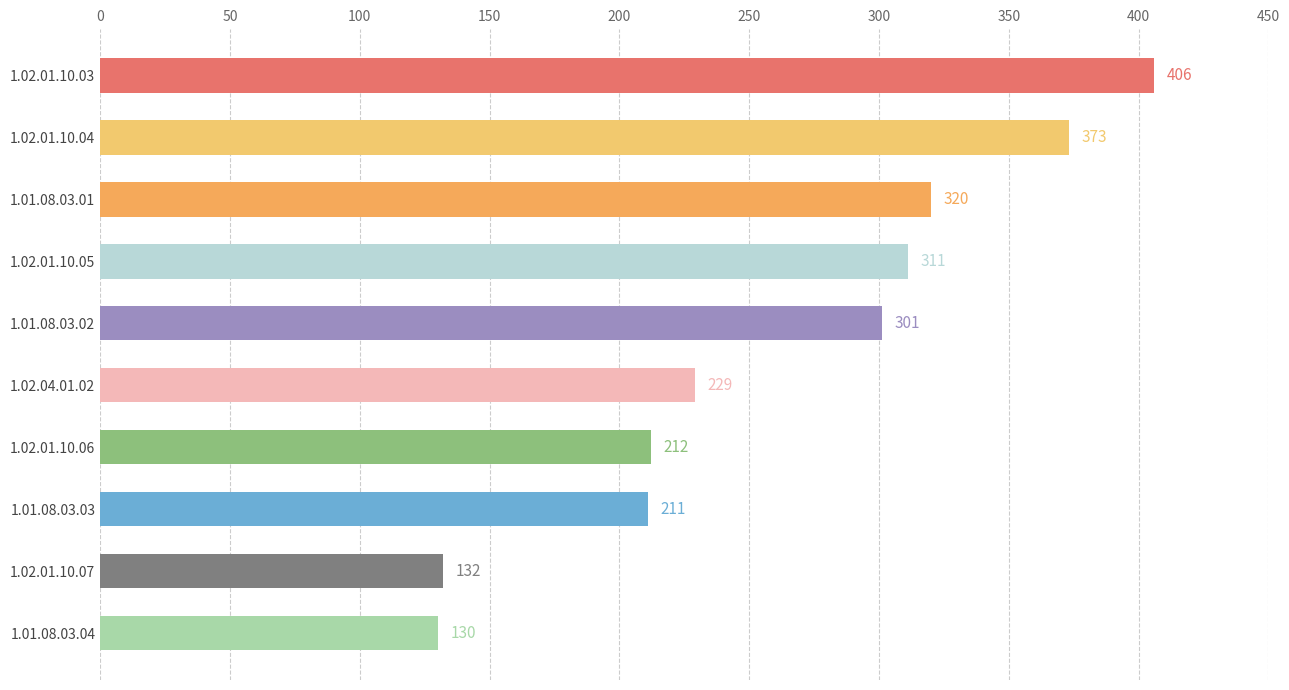

What is the change in value from 1.02.01.10.04 to 1.02.01.10.06?

-161